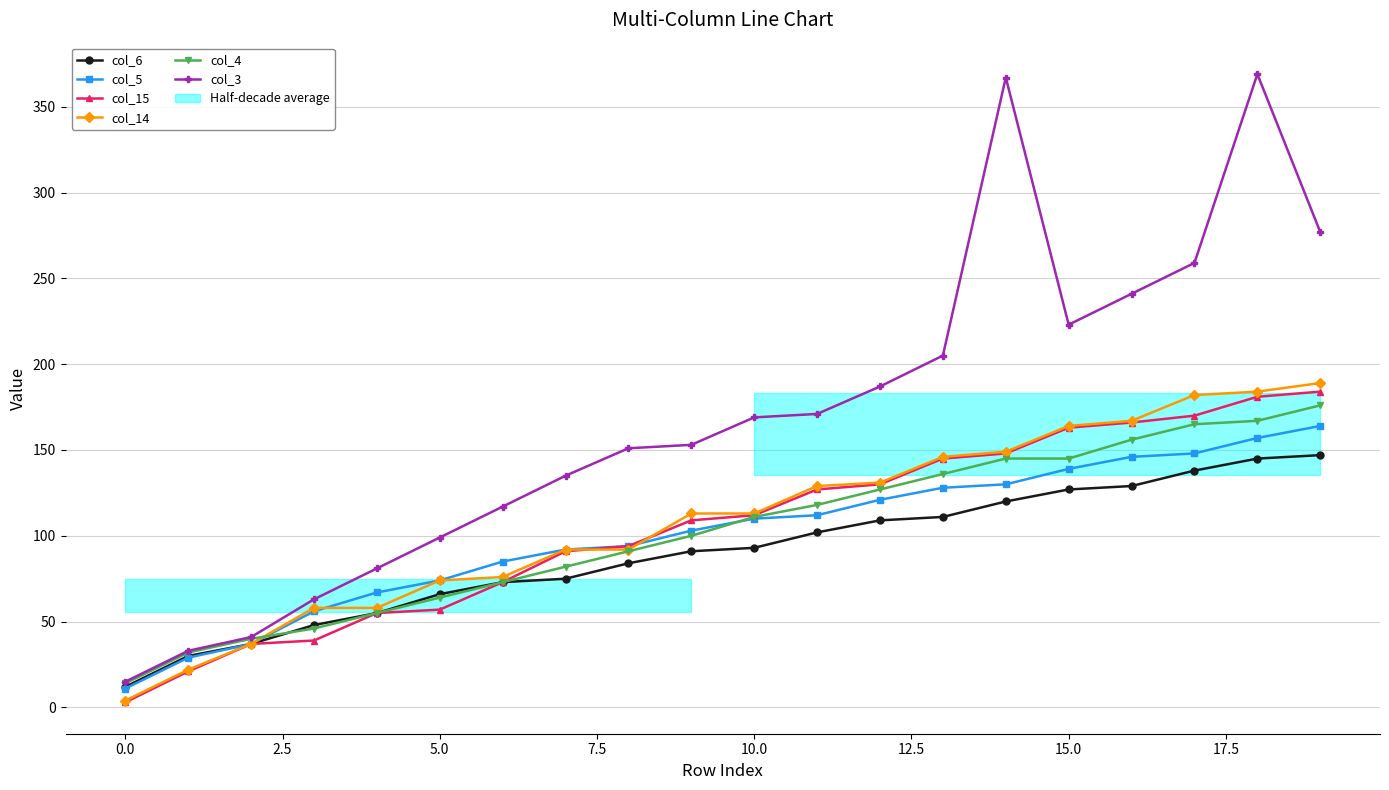

Is it true that col_15 equals 311 at 19?

False